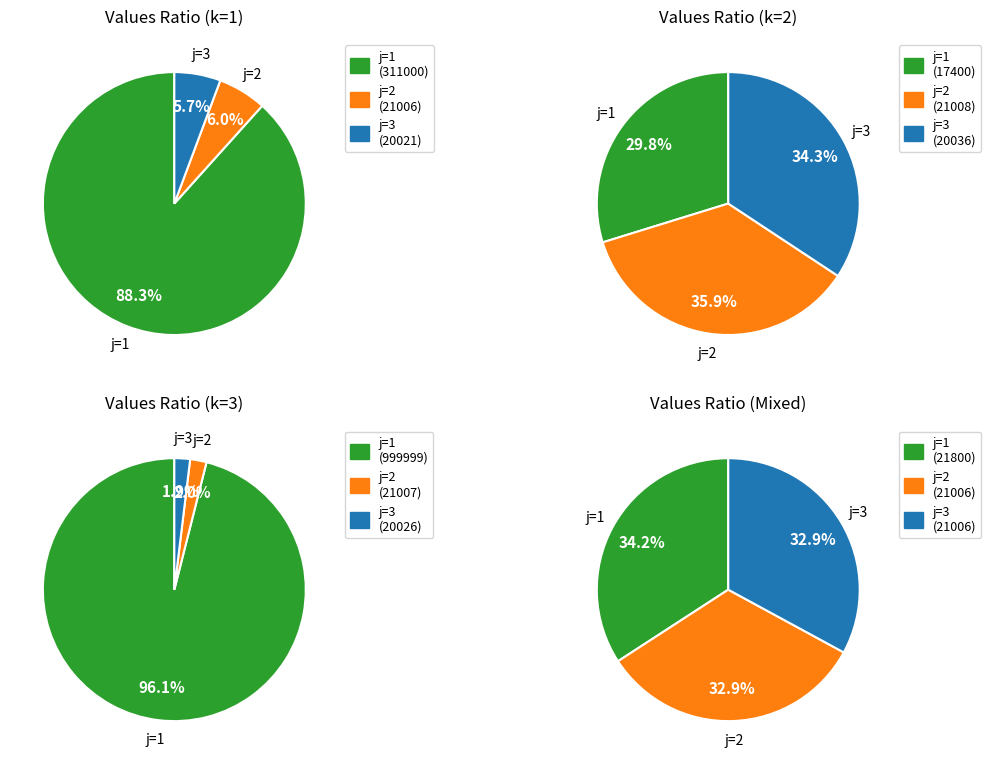

Is there a majority slice in this chart?

Yes